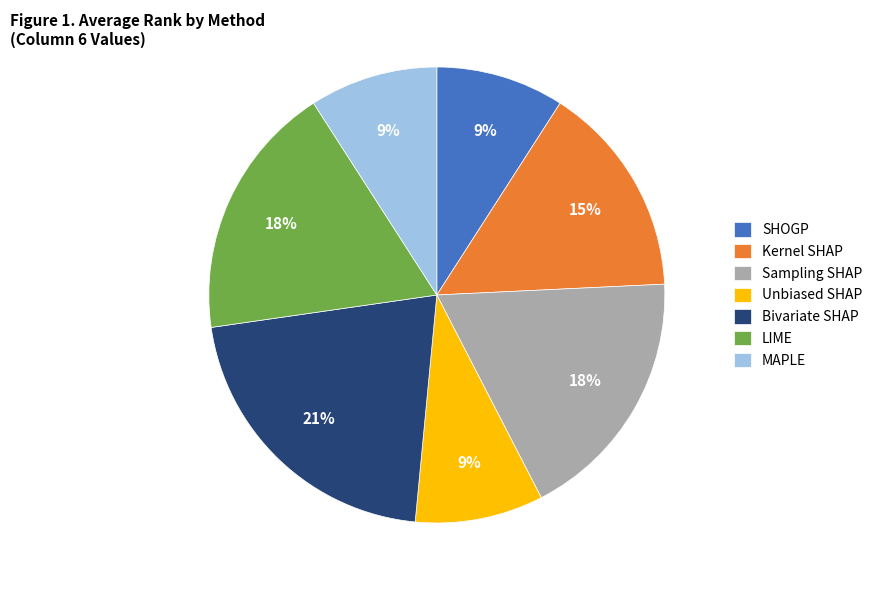

What is the ratio of the value at Sampling SHAP to the value at SHOGP?

2.0